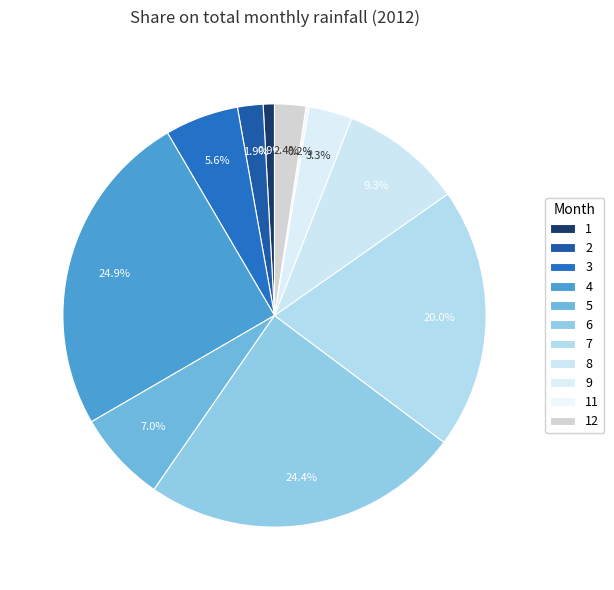

How many slices are in this pie chart?

11